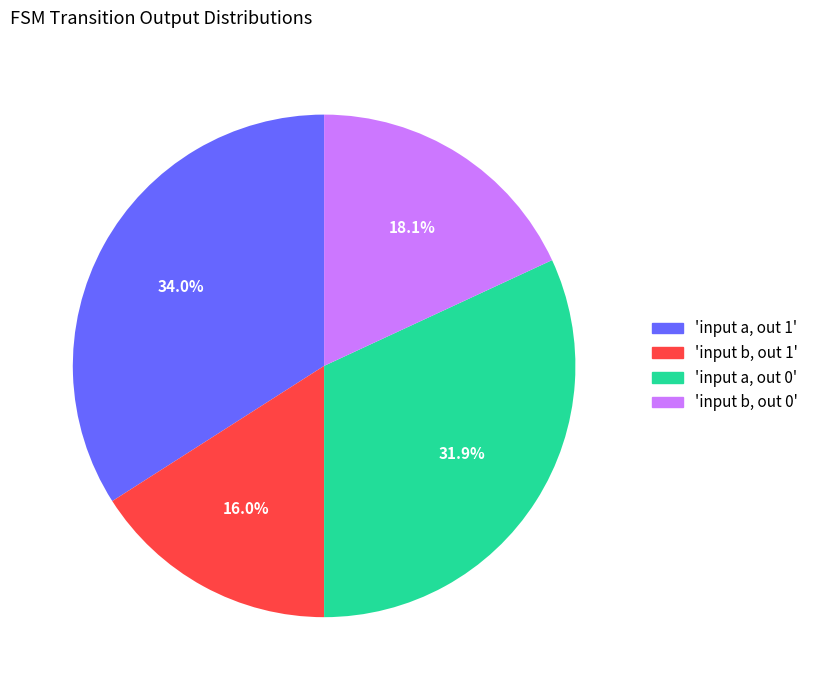

To the nearest percent, what is the difference between the largest and smallest slice percentages?

18%